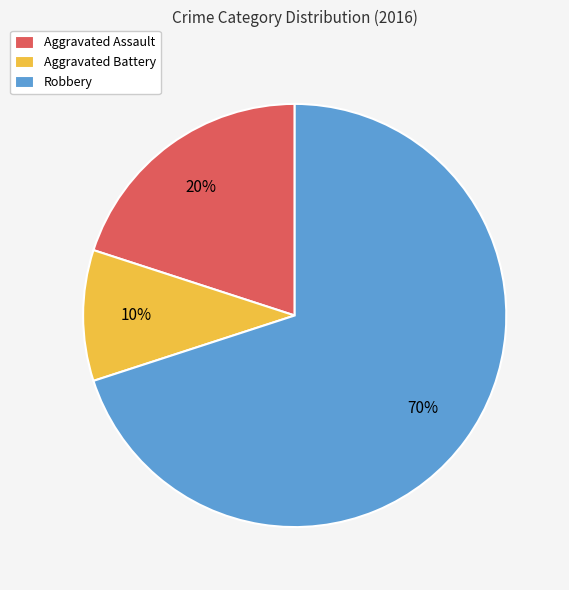

The Robbery slice represents 61% of the pie. True or false?

False